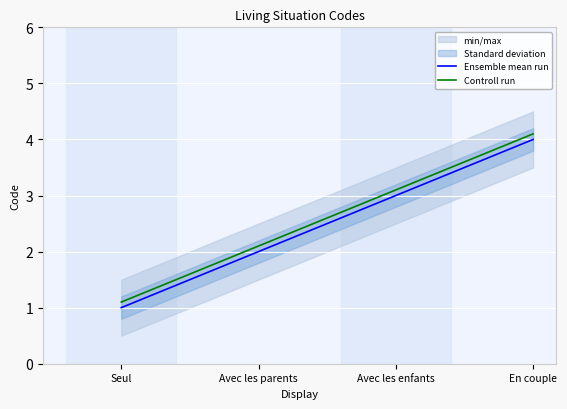

Where is Ensemble mean run nearest to the value 2?

Avec les parents